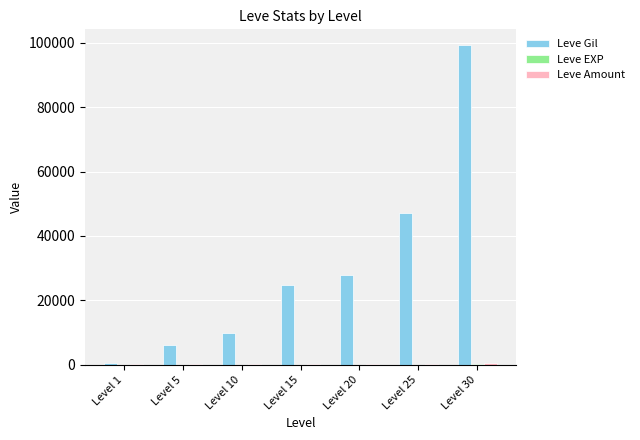

Between Level 15 and Level 25, which series saw the biggest shift?

Leve Gil